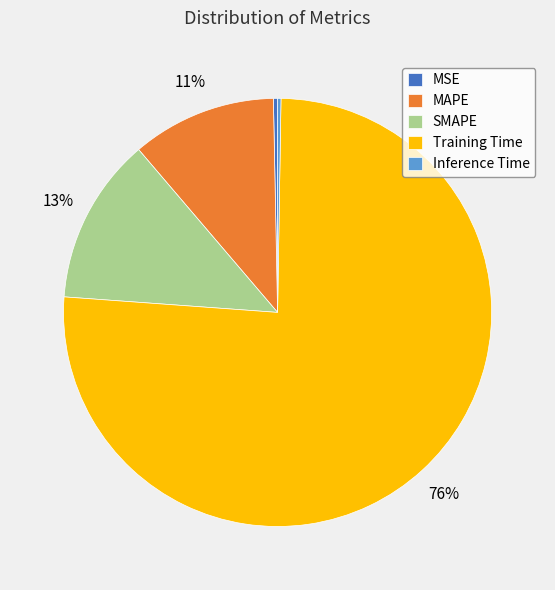

Do MSE and MAPE together represent more than half of the pie?

No